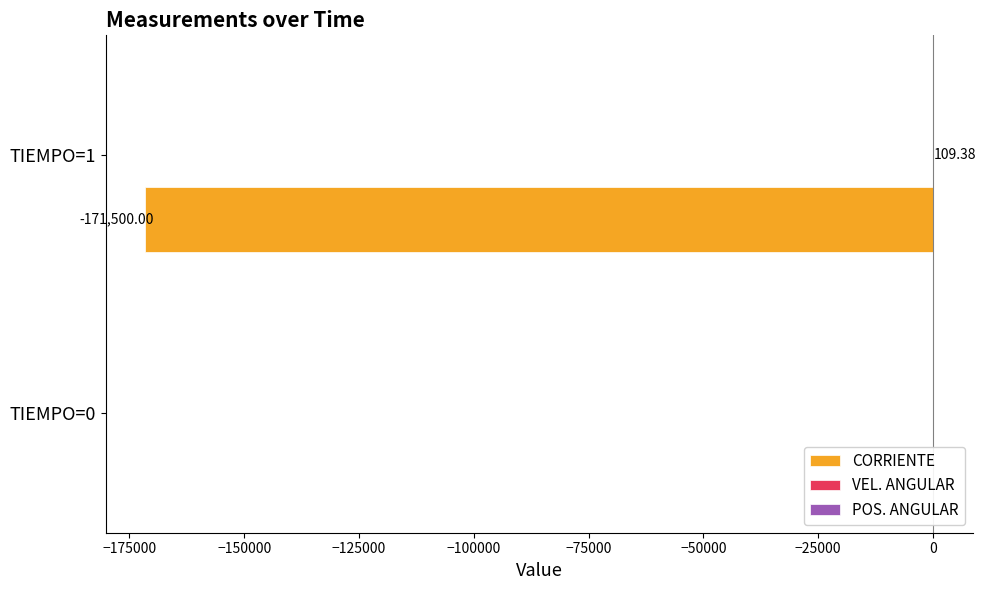

Is it true that POS. ANGULAR equals 0.1 at −175000?

False